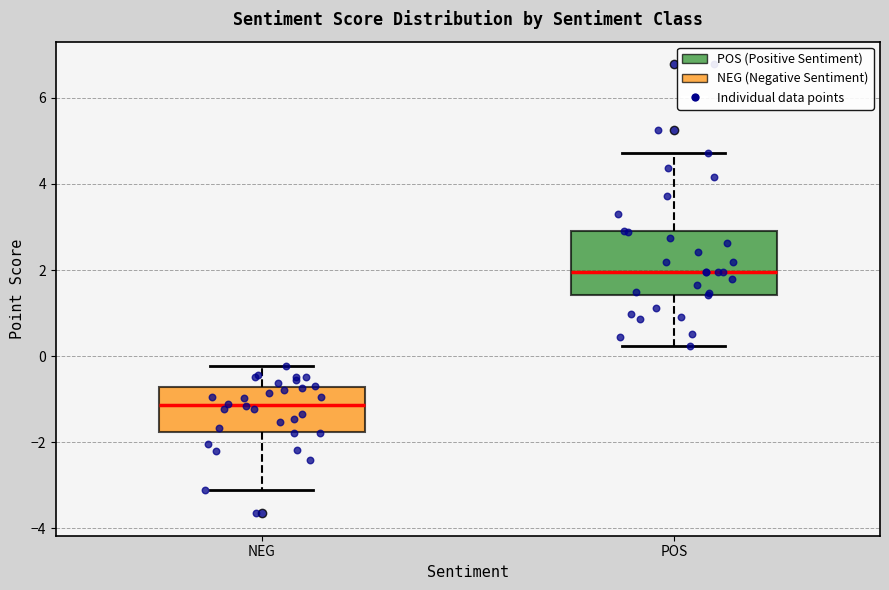

Reading left to right, transcribe this box plot: for each box, give where its median line is, the range the box spans, and where its two whiskers end, as read against the y-axis. The values are not printed on the chart, so give them approximately, as read against the axis.

NEG: median -1.2, box -1.8 to -0.8, whiskers -3.0 to -0.2
POS: median 2.0, box 1.4 to 3.0, whiskers 0.2 to 4.8